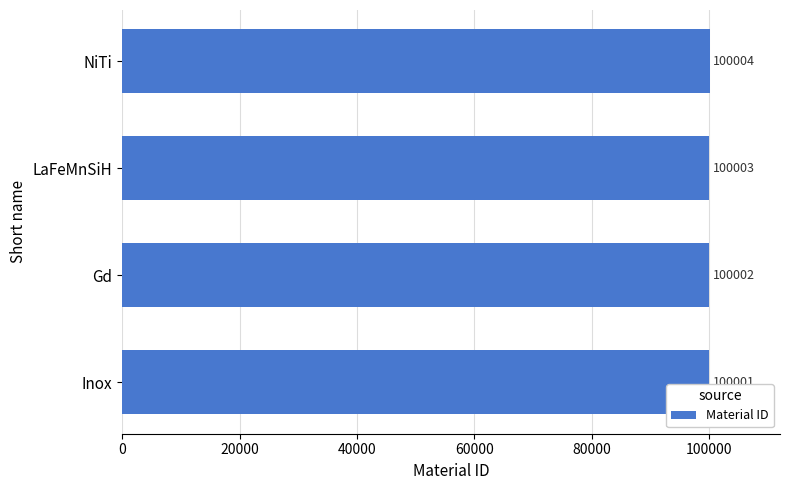

What is the change in value from Gd to LaFeMnSiH?

+1